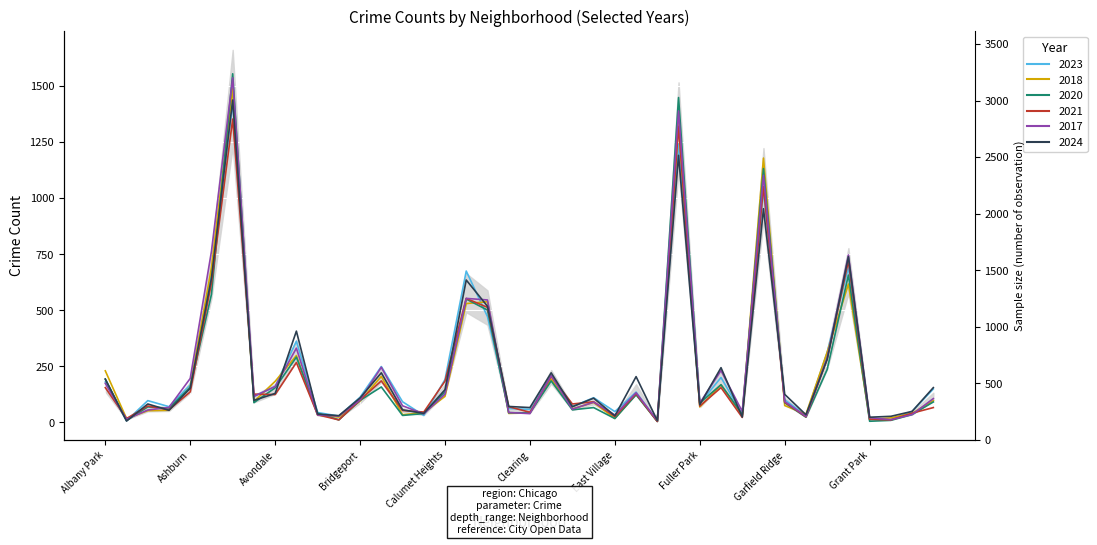

What is the value of the 2020 point at the 40th from the left?

91